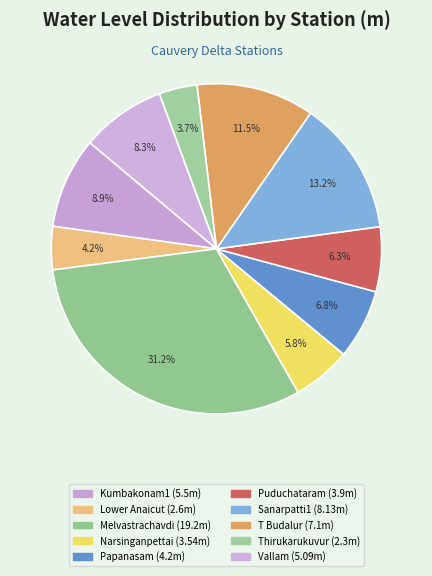

Count the number of slices in the pie.

10